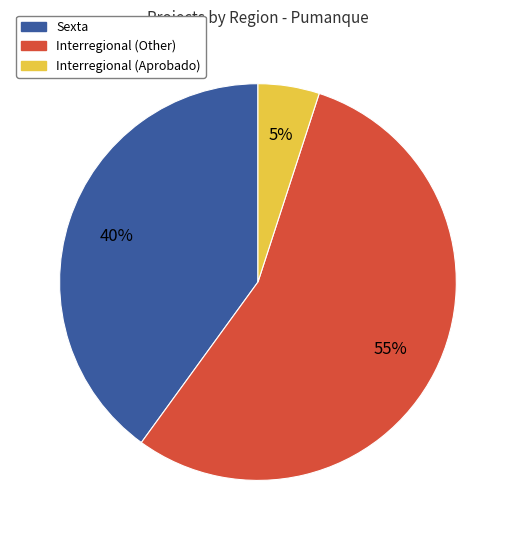

What is the majority slice?

Interregional (Other)